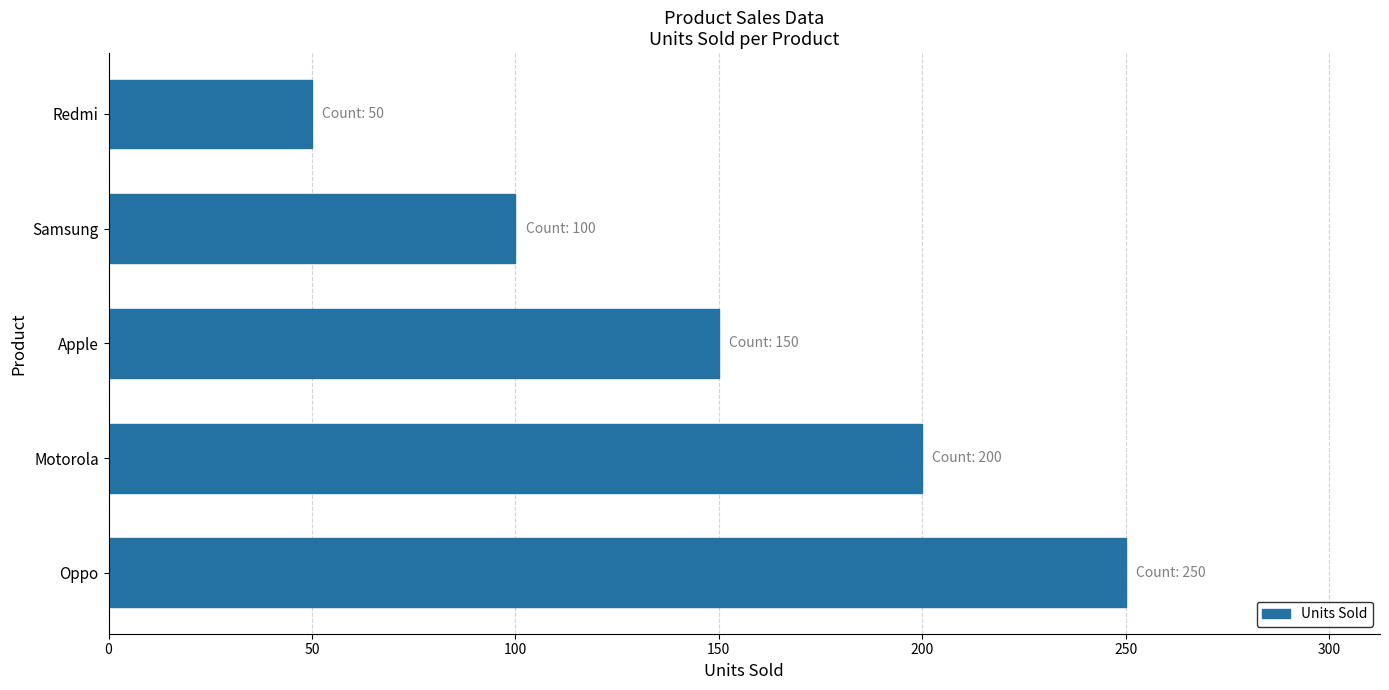

What is the label of the 4th bar from the top?

Motorola